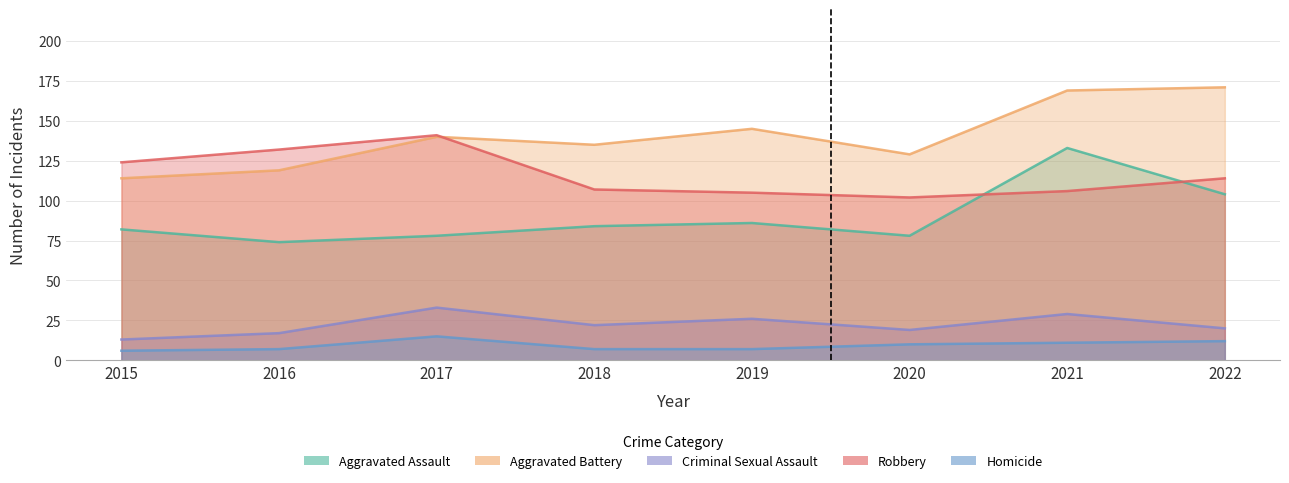

True or false: Aggravated Battery and Criminal Sexual Assault intersect in this chart.

False